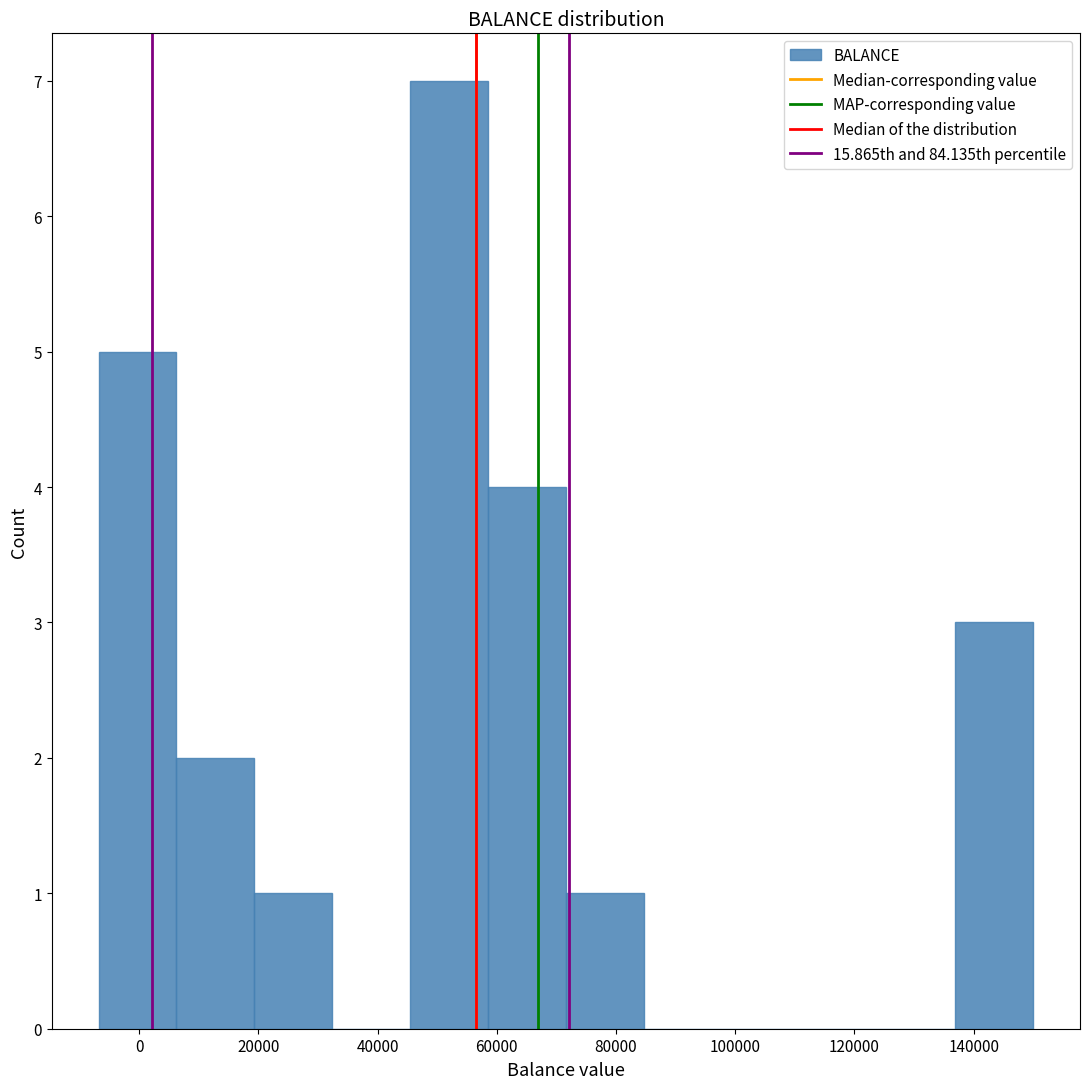

What is the height of the bar covering 6000 to 20000 on the x-axis? Neither the bar edges nor the heights are printed on the chart, so give them approximately, as read against the axes.

2